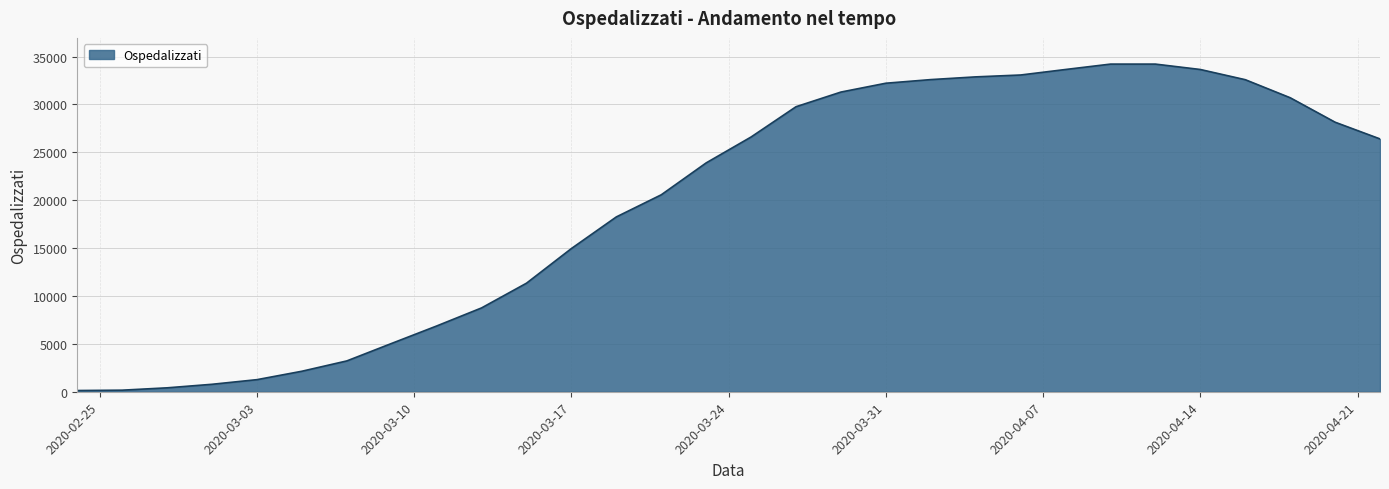

What is the difference between the maximum and minimum values?

34084